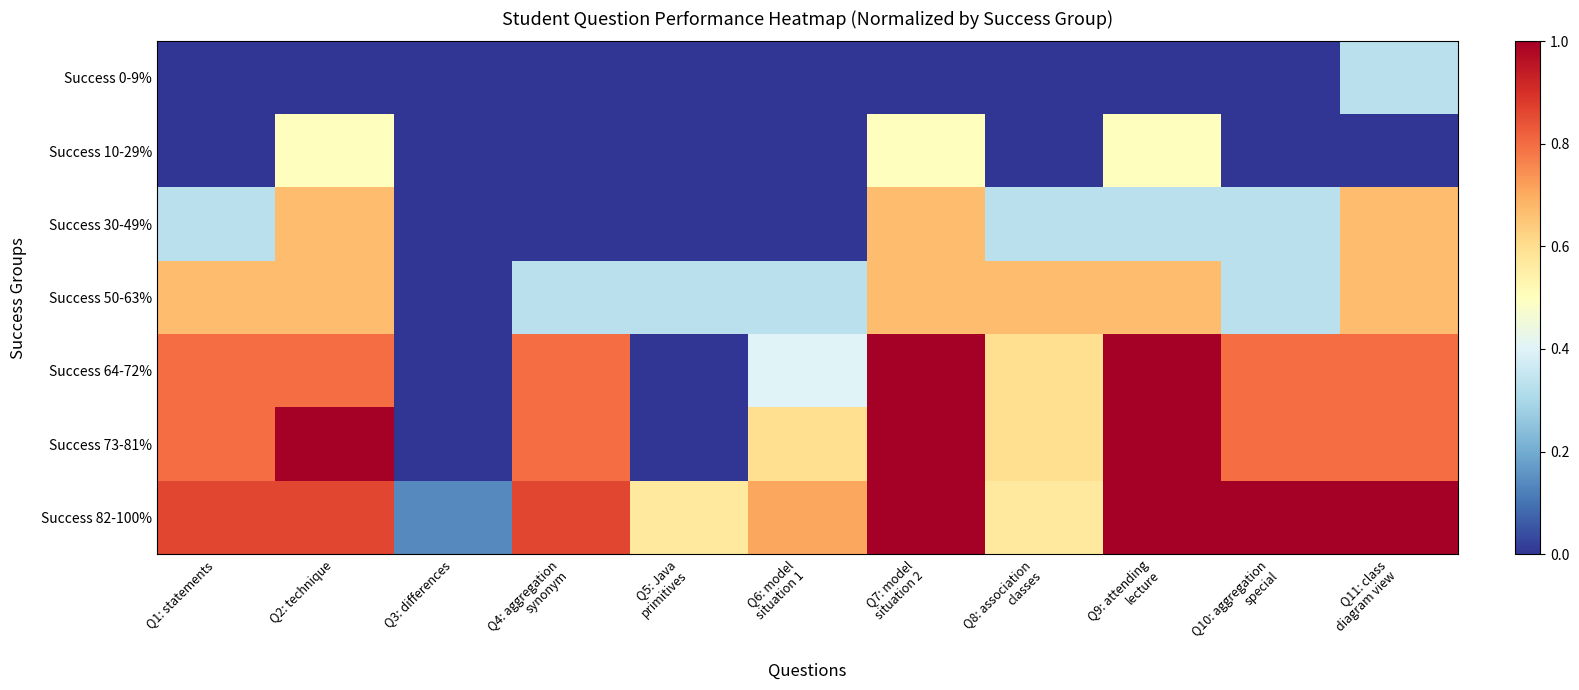

Reading left to right, extract all data points from this chart.

Success 0-9%: Q1: statements=0.0	Q2: technique=0.0	Q3: differences=0.0	Q4: aggregation
synonym=0.0	Q5: Java
primitives=0.0	Q6: model
situation 1=0.0	Q7: model
situation 2=0.0	Q8: association
classes=0.0	Q9: attending
lecture=0.0	Q10: aggregation
special=0.0	Q11: class
diagram view=0.3
Success 10-29%: Q1: statements=0.0	Q2: technique=0.5	Q3: differences=0.0	Q4: aggregation
synonym=0.0	Q5: Java
primitives=0.0	Q6: model
situation 1=0.0	Q7: model
situation 2=0.5	Q8: association
classes=0.0	Q9: attending
lecture=0.5	Q10: aggregation
special=0.0	Q11: class
diagram view=0.0
Success 30-49%: Q1: statements=0.3	Q2: technique=0.7	Q3: differences=0.0	Q4: aggregation
synonym=0.0	Q5: Java
primitives=0.0	Q6: model
situation 1=0.0	Q7: model
situation 2=0.7	Q8: association
classes=0.3	Q9: attending
lecture=0.3	Q10: aggregation
special=0.3	Q11: class
diagram view=0.7
Success 50-63%: Q1: statements=0.7	Q2: technique=0.7	Q3: differences=0.0	Q4: aggregation
synonym=0.3	Q5: Java
primitives=0.3	Q6: model
situation 1=0.3	Q7: model
situation 2=0.7	Q8: association
classes=0.7	Q9: attending
lecture=0.7	Q10: aggregation
special=0.3	Q11: class
diagram view=0.7
Success 64-72%: Q1: statements=0.8	Q2: technique=0.8	Q3: differences=0.0	Q4: aggregation
synonym=0.8	Q5: Java
primitives=0.0	Q6: model
situation 1=0.4	Q7: model
situation 2=1.0	Q8: association
classes=0.6	Q9: attending
lecture=1.0	Q10: aggregation
special=0.8	Q11: class
diagram view=0.8
Success 73-81%: Q1: statements=0.8	Q2: technique=1.0	Q3: differences=0.0	Q4: aggregation
synonym=0.8	Q5: Java
primitives=0.0	Q6: model
situation 1=0.6	Q7: model
situation 2=1.0	Q8: association
classes=0.6	Q9: attending
lecture=1.0	Q10: aggregation
special=0.8	Q11: class
diagram view=0.8
Success 82-100%: Q1: statements=0.9	Q2: technique=0.9	Q3: differences=0.1	Q4: aggregation
synonym=0.9	Q5: Java
primitives=0.6	Q6: model
situation 1=0.7	Q7: model
situation 2=1.0	Q8: association
classes=0.6	Q9: attending
lecture=1.0	Q10: aggregation
special=1.0	Q11: class
diagram view=1.0